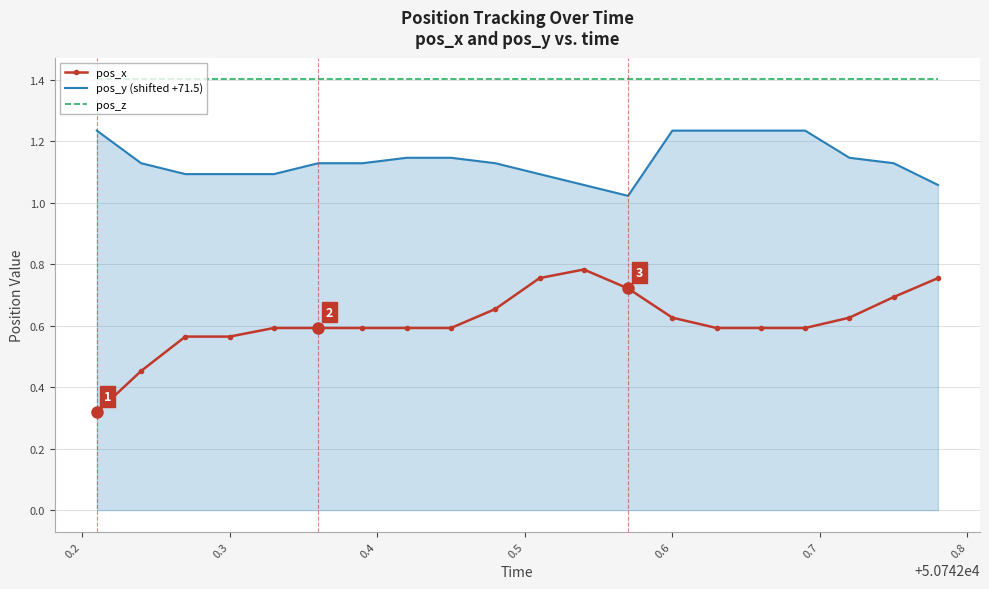

Rank the series by their average value, from lowest to highest.

pos_x, pos_y (shifted +71.5), pos_z